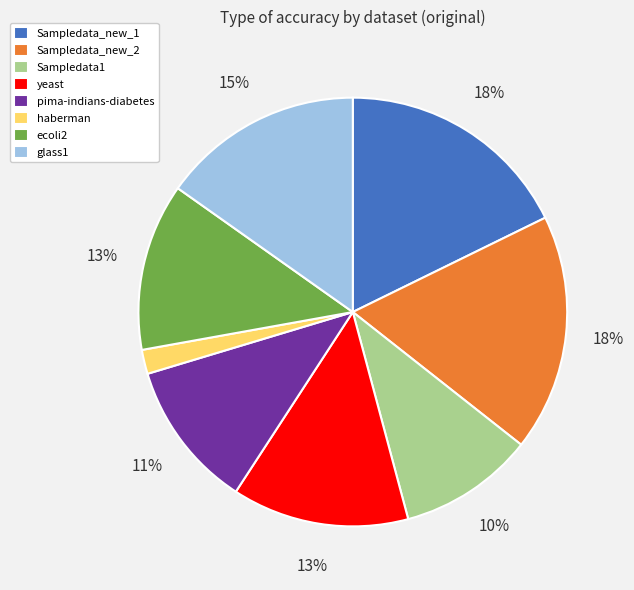

Is it true that pima-indians-diabetes is 11% of the pie?

True